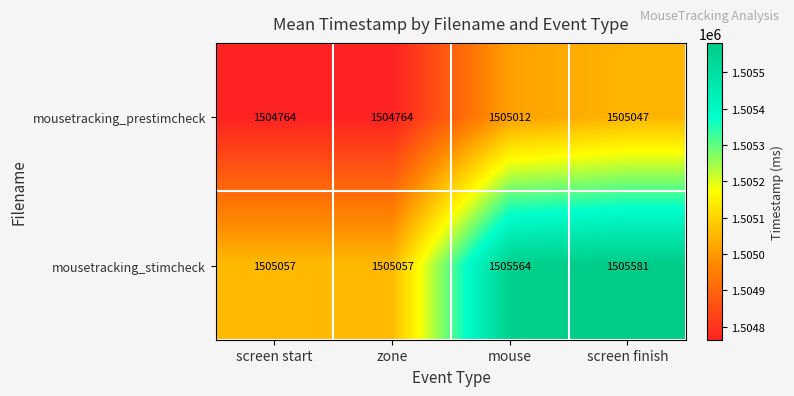

At how many categories does at least one series exceed 1505283?

2